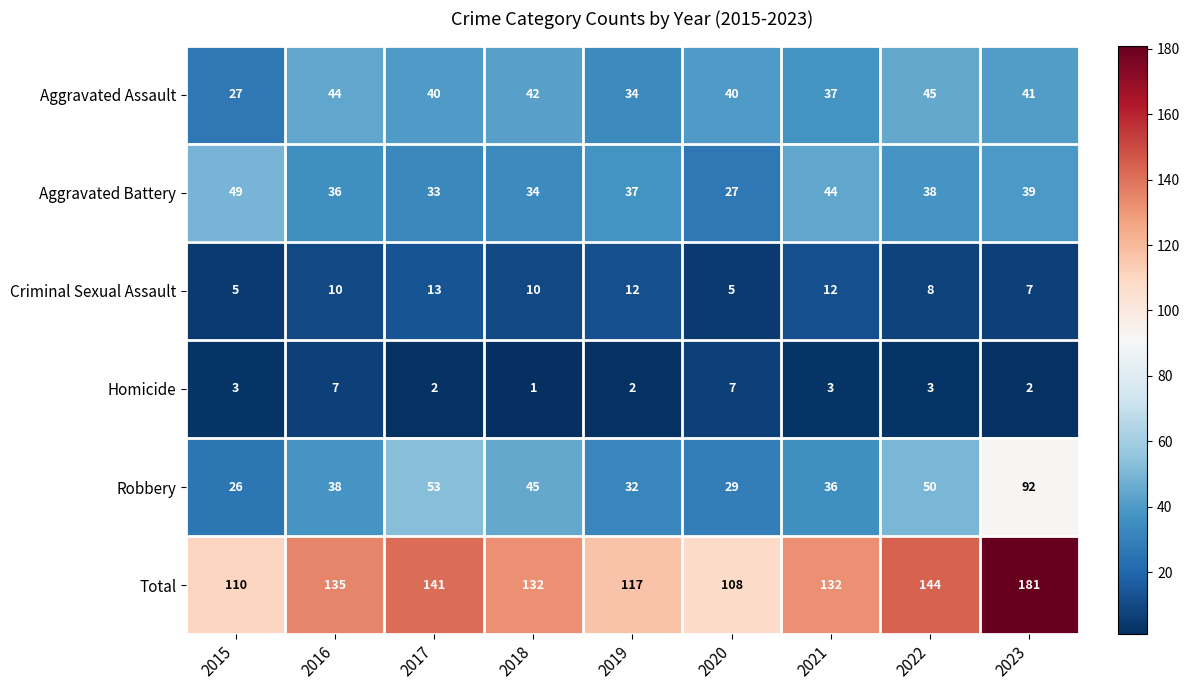

What is the average value of the Criminal Sexual Assault series?

9